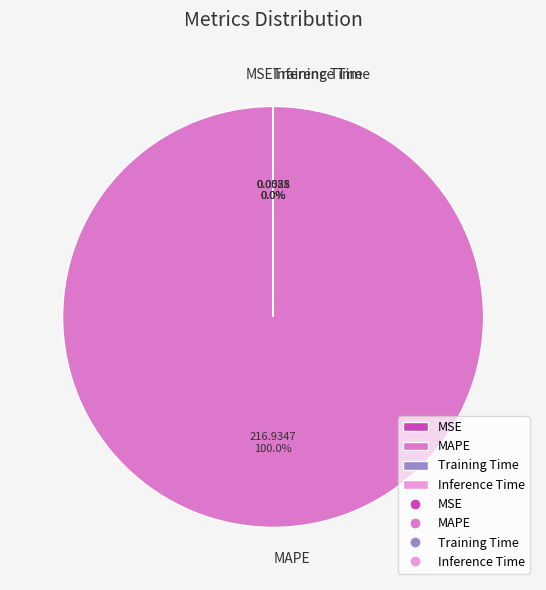

Which slice is the largest?

MAPE